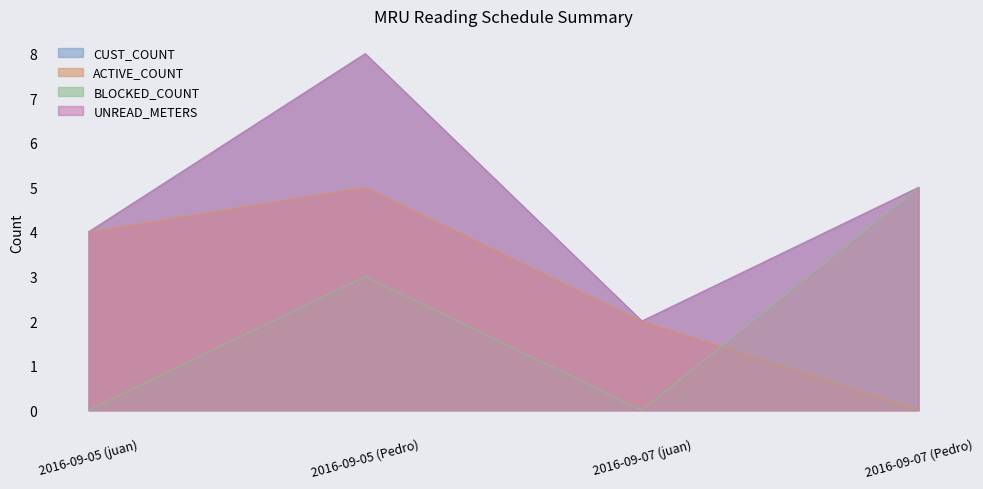

What is the approximate value of UNREAD_METERS at 2016-09-07 (Pedro)?

5